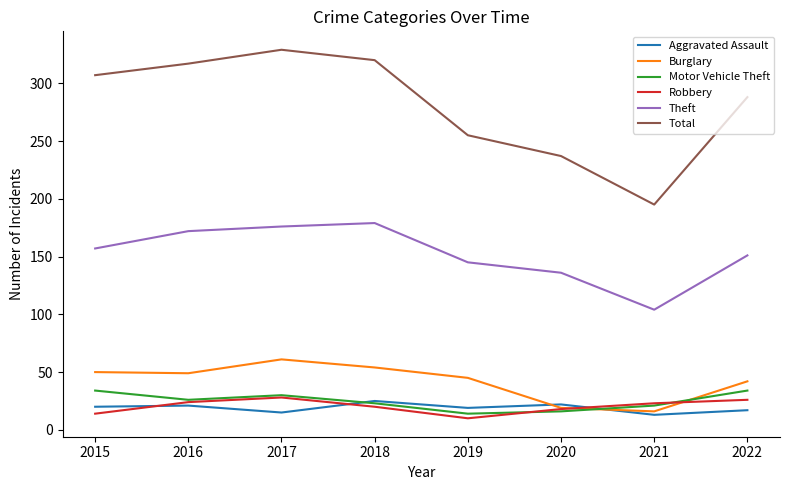

Read the Burglary value at 2021.

16